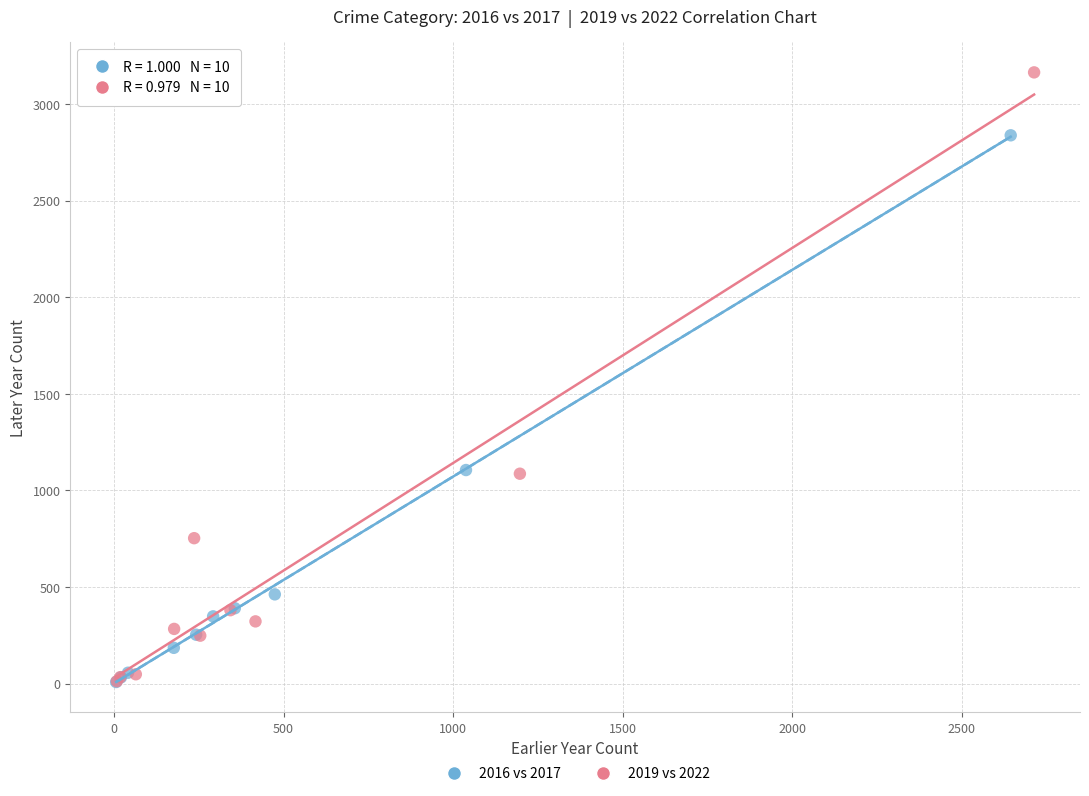

Which series has the widest spread of Y values?

2019 vs 2022